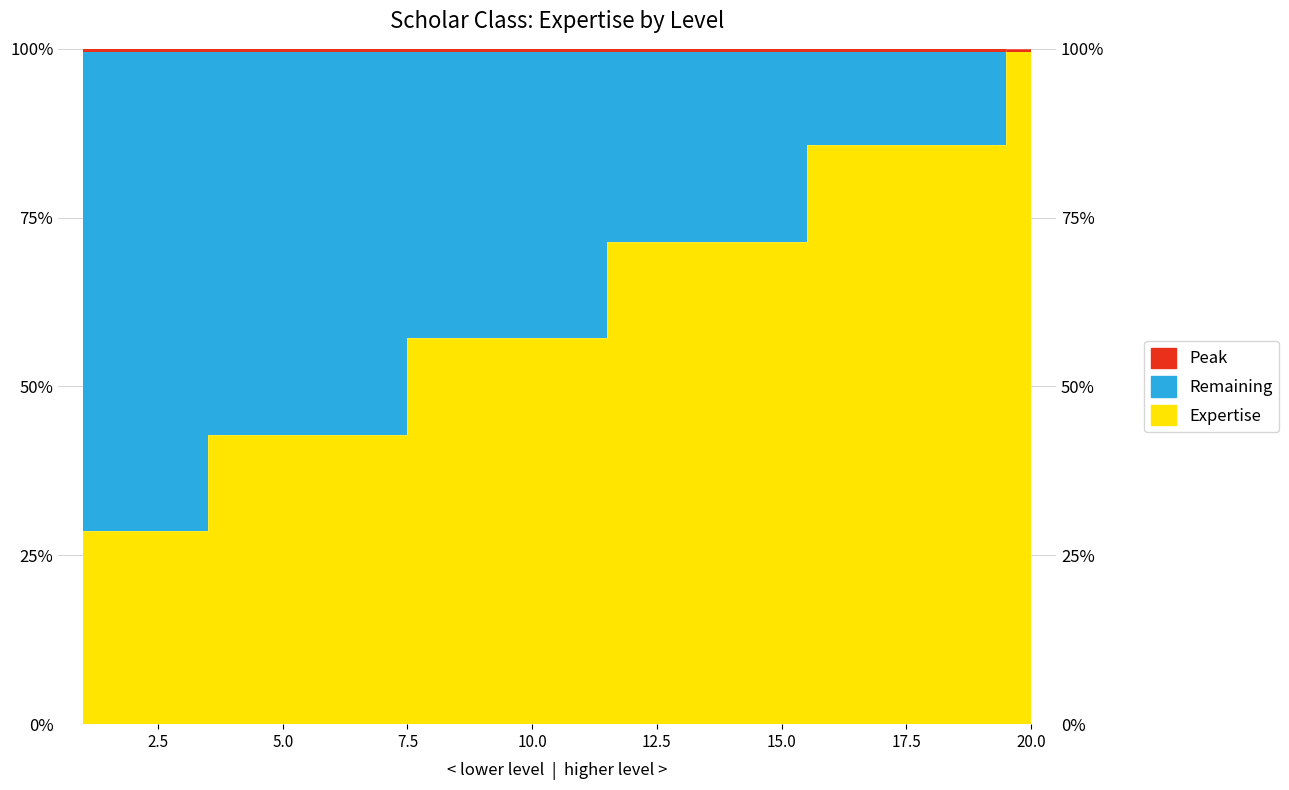

What value does the data have at 13?

71.4